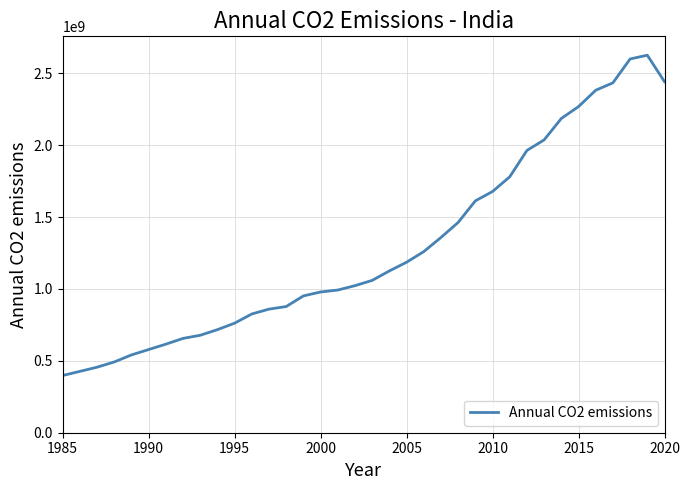

What is the difference between the maximum and second lowest values?

2199269591